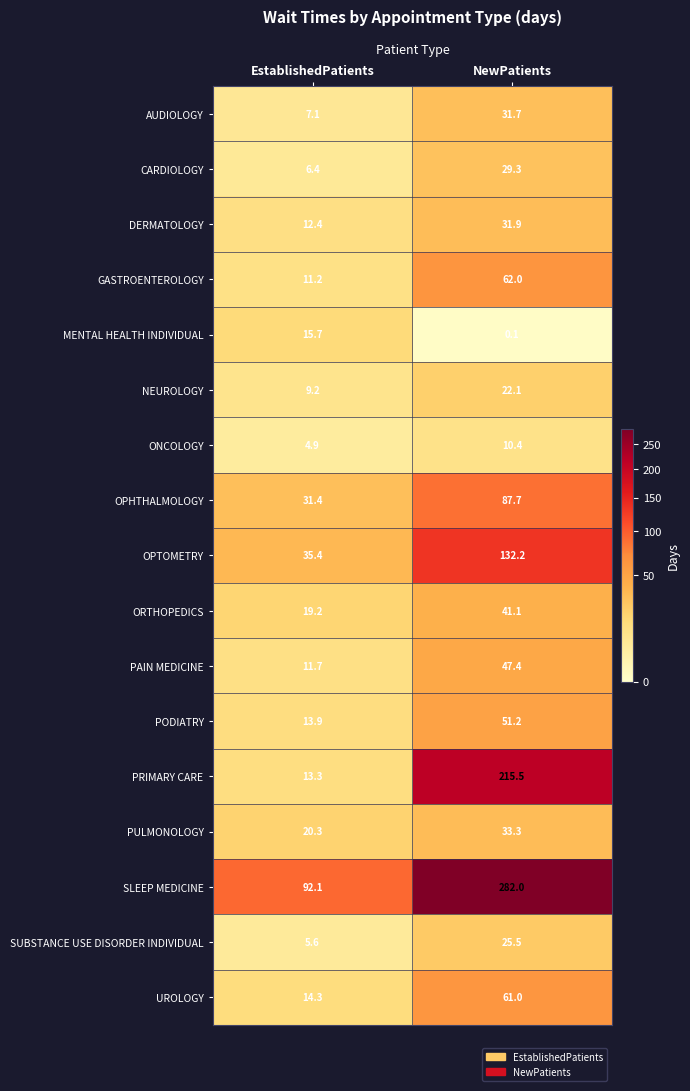

At how many categories does at least one series exceed 46?

2